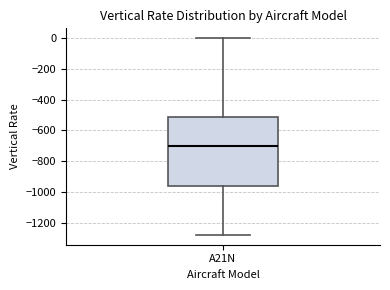

Transcribe this box plot: give where the median line is, the range the box spans, and where the two whiskers end, as read against the y-axis. The values are not printed on the chart, so give them approximately, as read against the axis.

median -700, box -960 to -520, whiskers -1280 to 0